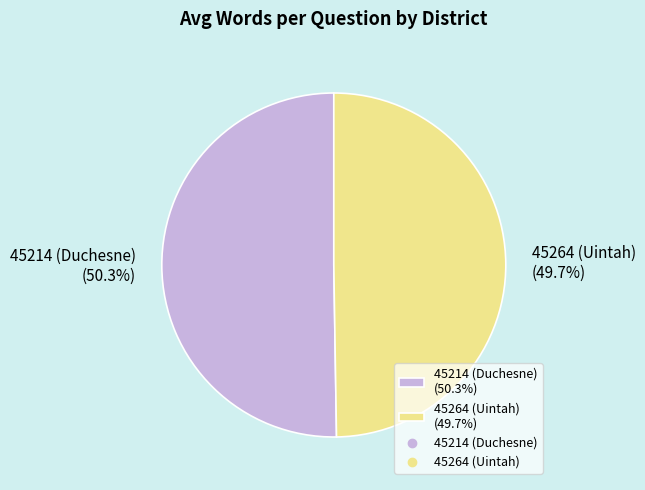

How many segments does this pie chart have?

2